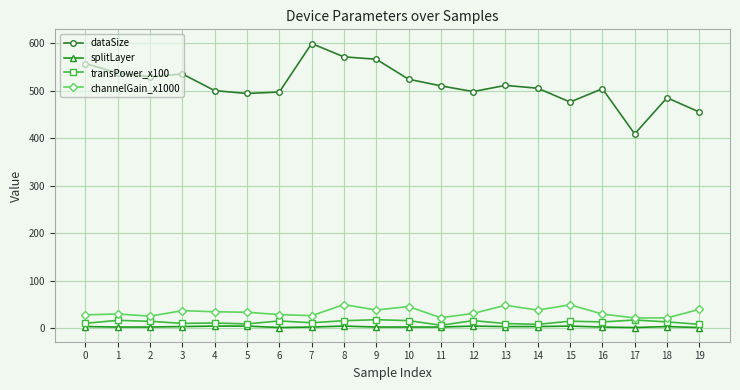

What is the total value across all series at 17?

451.0